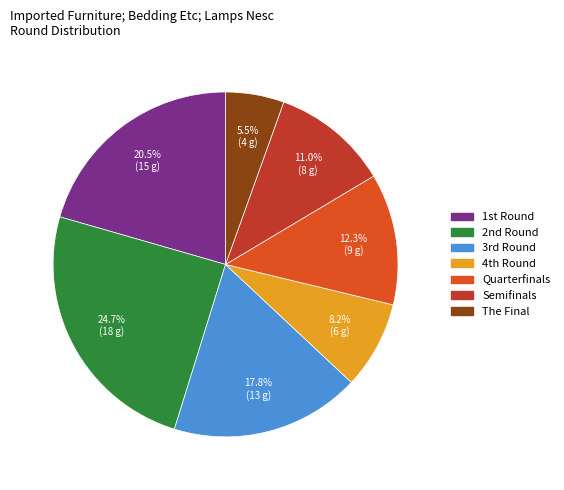

Which has a higher value, Semifinals or Quarterfinals?

Quarterfinals